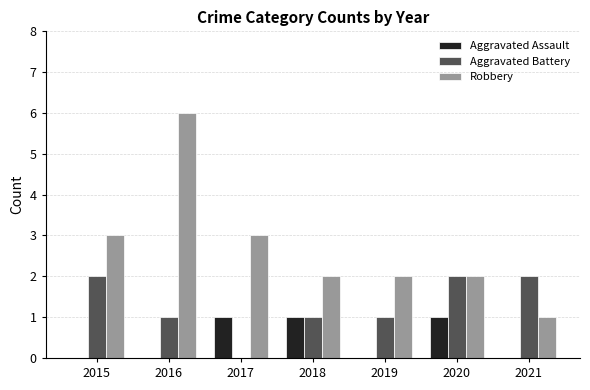

Count the number of data series in this chart.

3